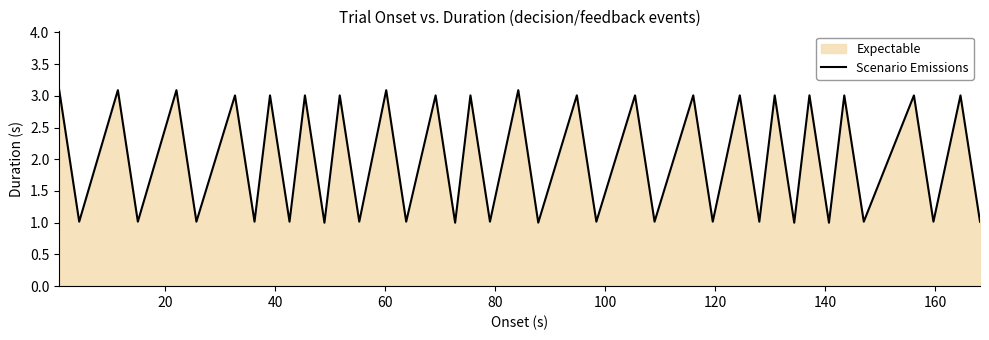

What is the maximum value shown in the chart?

3.1